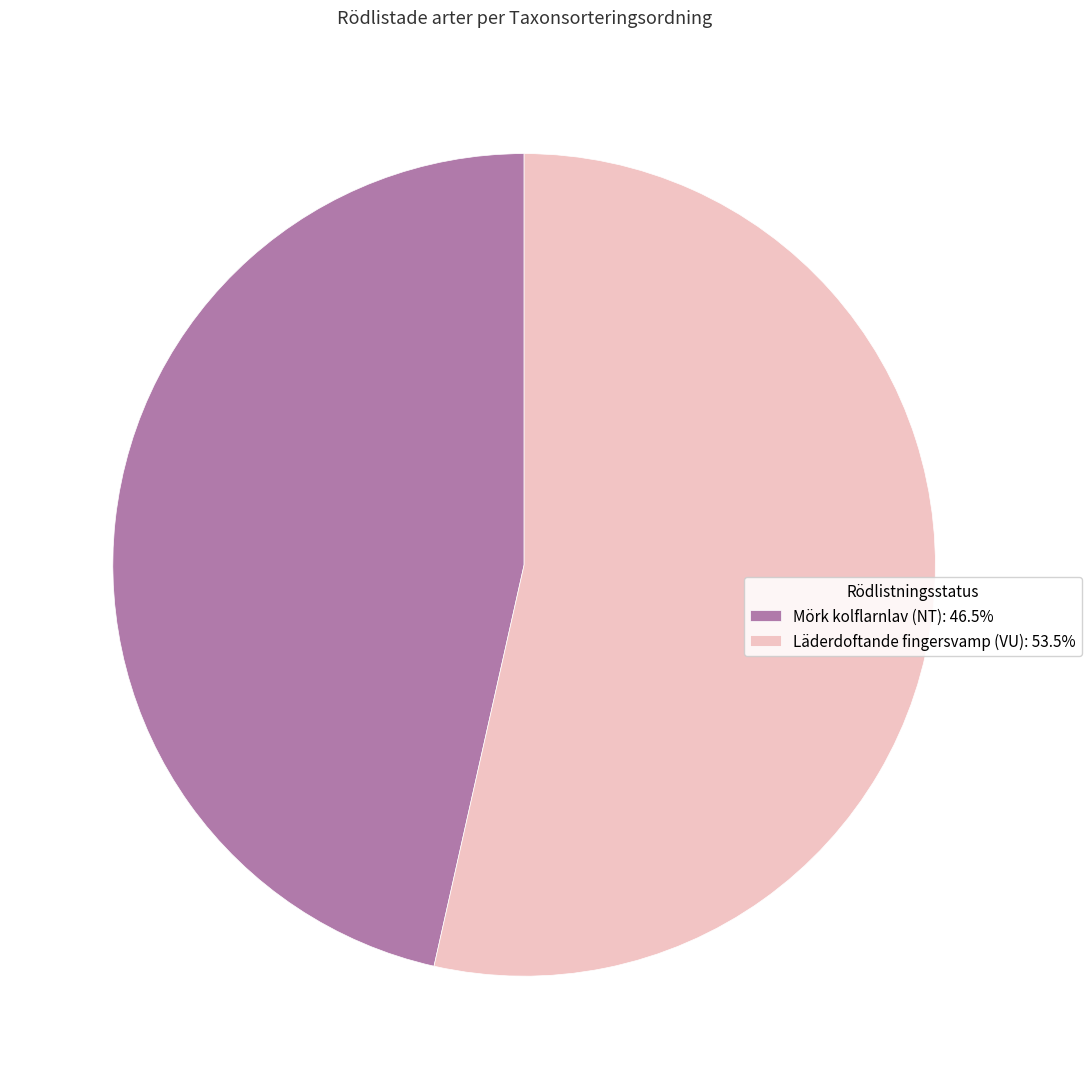

Does Mörk kolflarnlav (NT) represent more than half of the total?

No